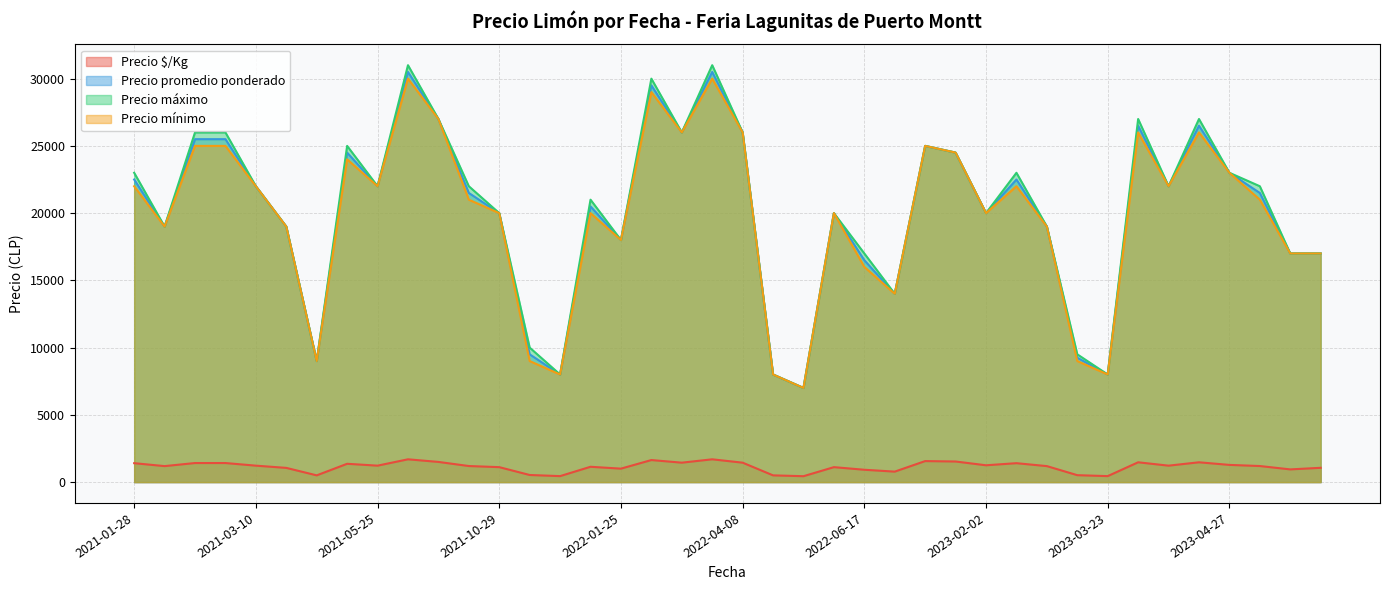

In Precio mínimo, how many points are higher than both neighbors (excluding endpoints)?

10